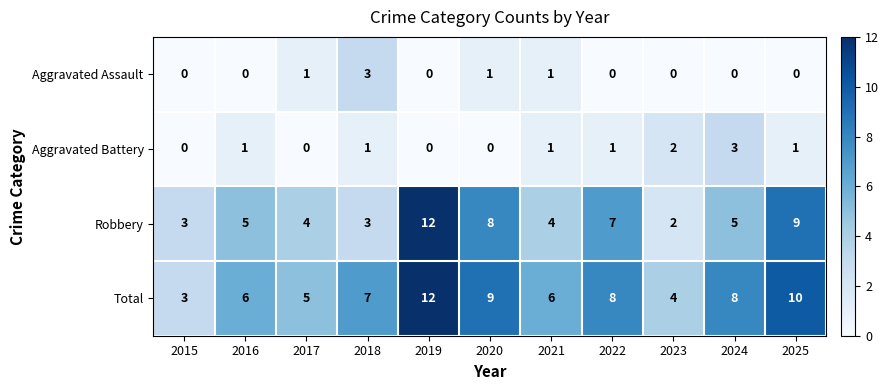

At which label is Robbery closest to 7?

2022